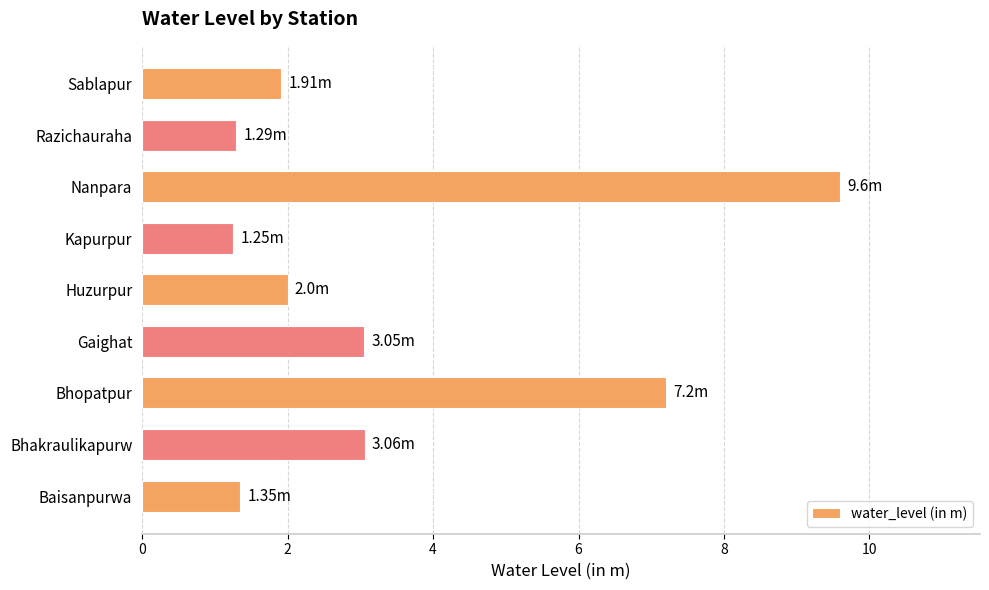

What is the average value?

3.4